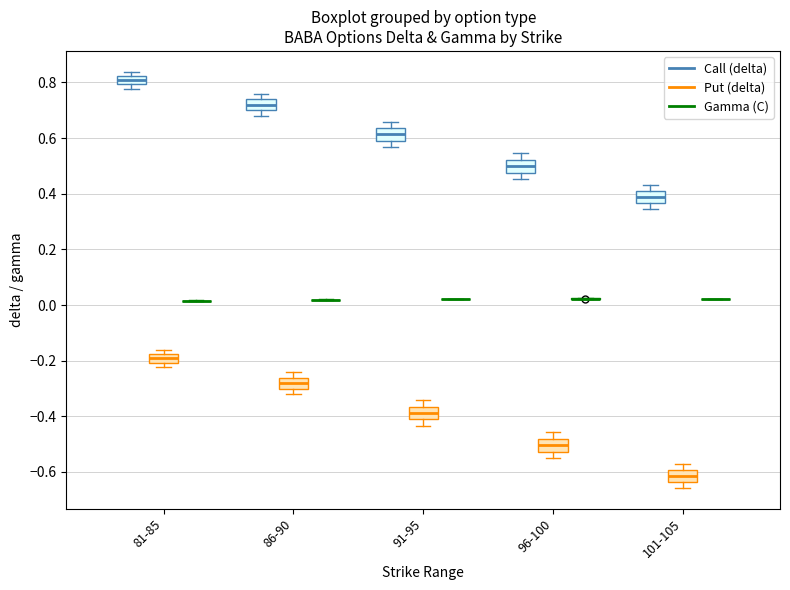

Reading left to right, transcribe this box plot: for each box, give where its median line is, the range the box spans, and where its two whiskers end, as read against the y-axis. The values are not printed on the chart, so give them approximately, as read against the axis.

81-85 (Call (delta)): median 0.80 (inside the box), box 0.80 to 0.82, whiskers 0.78 to 0.84
81-85 (Put (delta)): median -0.20 (inside the box), box -0.20 to -0.18, whiskers -0.22 to -0.16
81-85 (Gamma (C)): box collapsed to a line at 0.02, whiskers 0.02 to 0.02
86-90 (Call (delta)): median 0.72, box 0.70 to 0.74, whiskers 0.68 to 0.76
86-90 (Put (delta)): median -0.28, box -0.30 to -0.26, whiskers -0.32 to -0.24
86-90 (Gamma (C)): box collapsed to a line at 0.02, whiskers 0.02 to 0.02
91-95 (Call (delta)): median 0.62, box 0.60 to 0.64, whiskers 0.56 to 0.66
91-95 (Put (delta)): median -0.38, box -0.42 to -0.36, whiskers -0.44 to -0.34
91-95 (Gamma (C)): box collapsed to a line at 0.02, whiskers 0.02 to 0.02
96-100 (Call (delta)): median 0.50, box 0.48 to 0.52, whiskers 0.46 to 0.54
96-100 (Put (delta)): median -0.50, box -0.52 to -0.48, whiskers -0.54 to -0.46
96-100 (Gamma (C)): box collapsed to a line at 0.02, whiskers 0.02 to 0.02
101-105 (Call (delta)): median 0.38, box 0.36 to 0.40, whiskers 0.34 to 0.44
101-105 (Put (delta)): median -0.62, box -0.64 to -0.60, whiskers -0.66 to -0.58
101-105 (Gamma (C)): box collapsed to a line at 0.02, whiskers 0.02 to 0.02